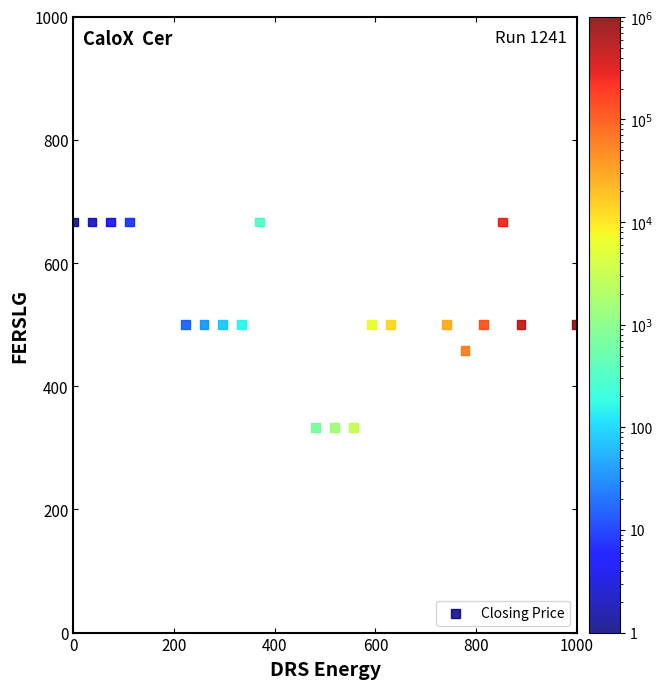

What is the range of Y values (max minus min)?

333.3